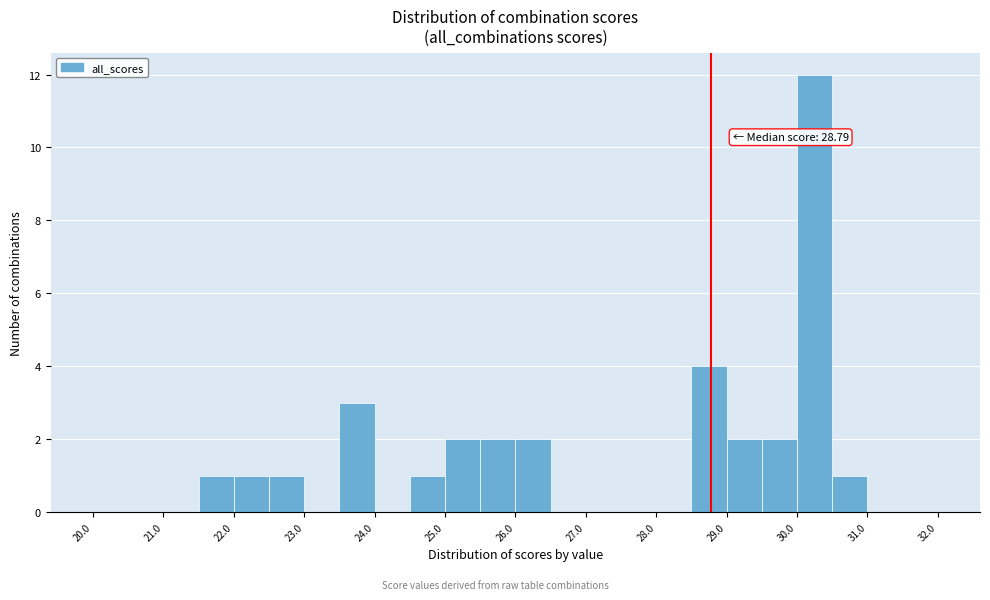

Which range on the x-axis has the tallest bar?

30.0 to 30.5